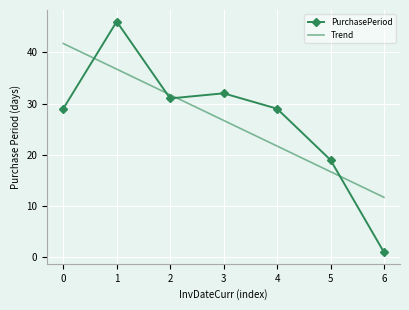

At which category is the sum across all series the highest?

1